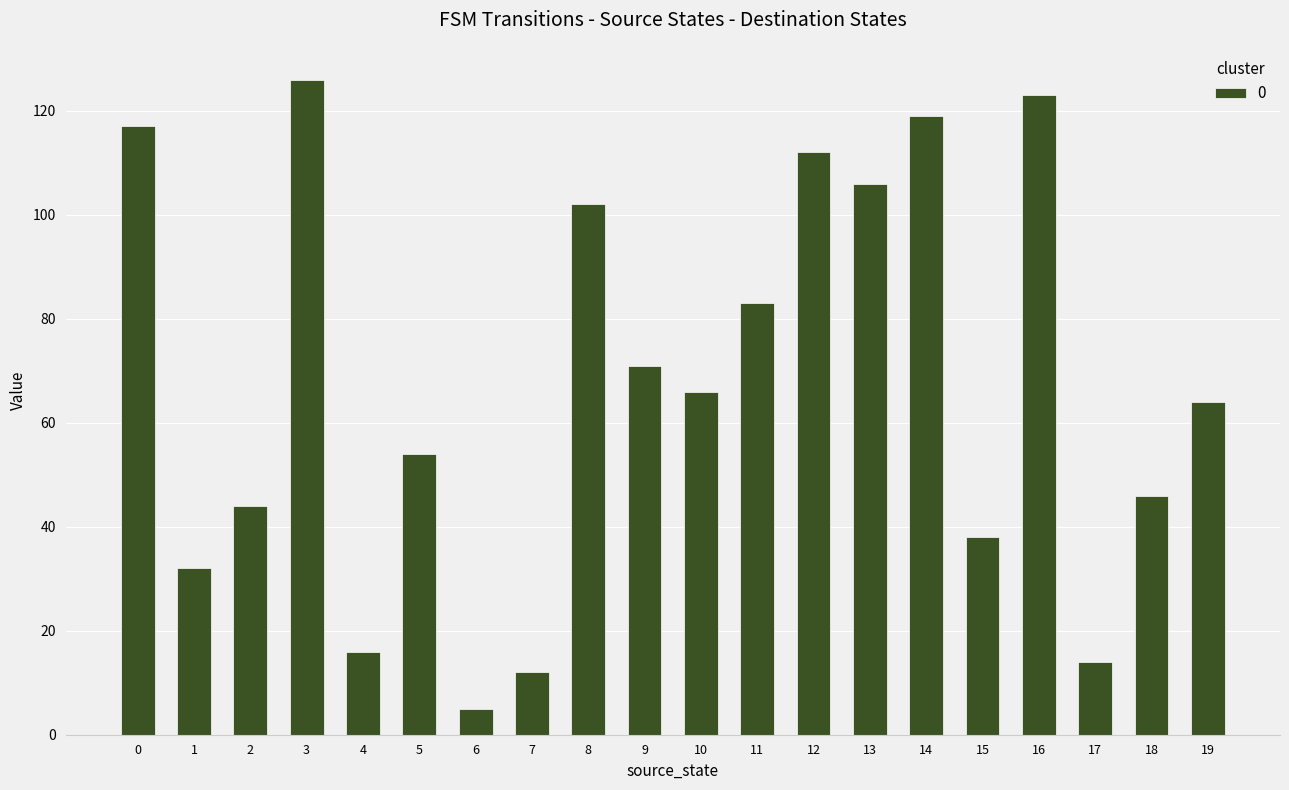

What is the difference between the maximum and second lowest values?

114